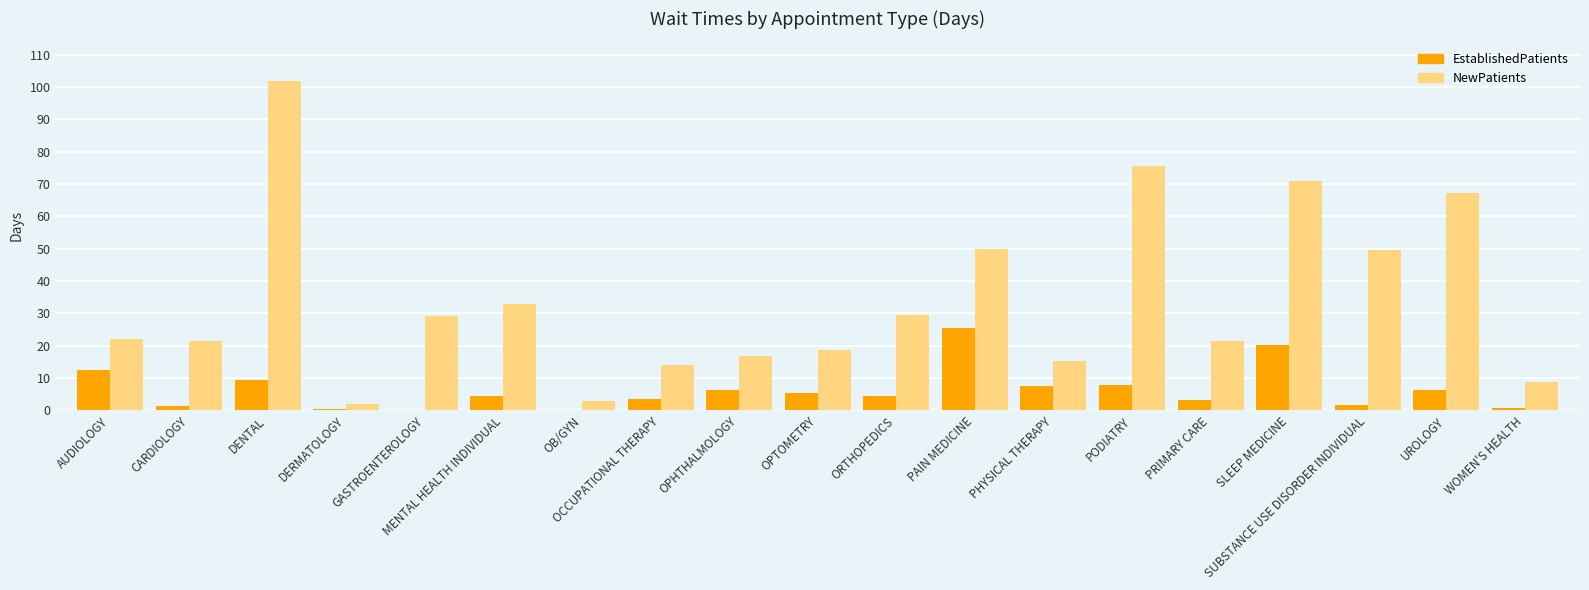

What is the sum of the NewPatients values at OCCUPATIONAL THERAPY and PAIN MEDICINE?

63.9